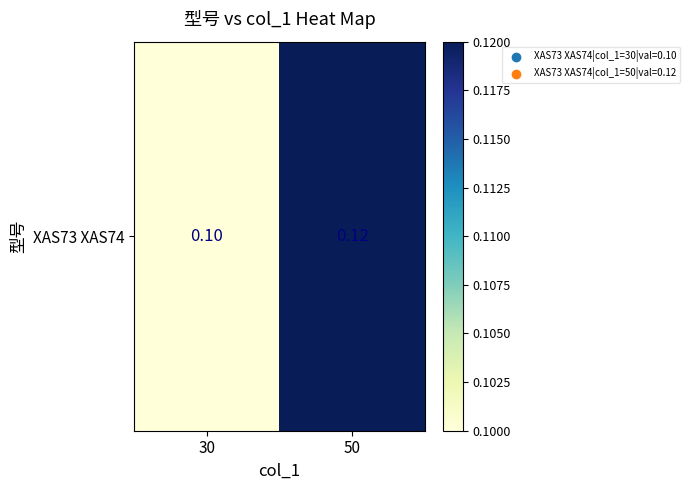

Reading left to right, extract all data points from this chart.

0.1	0.1